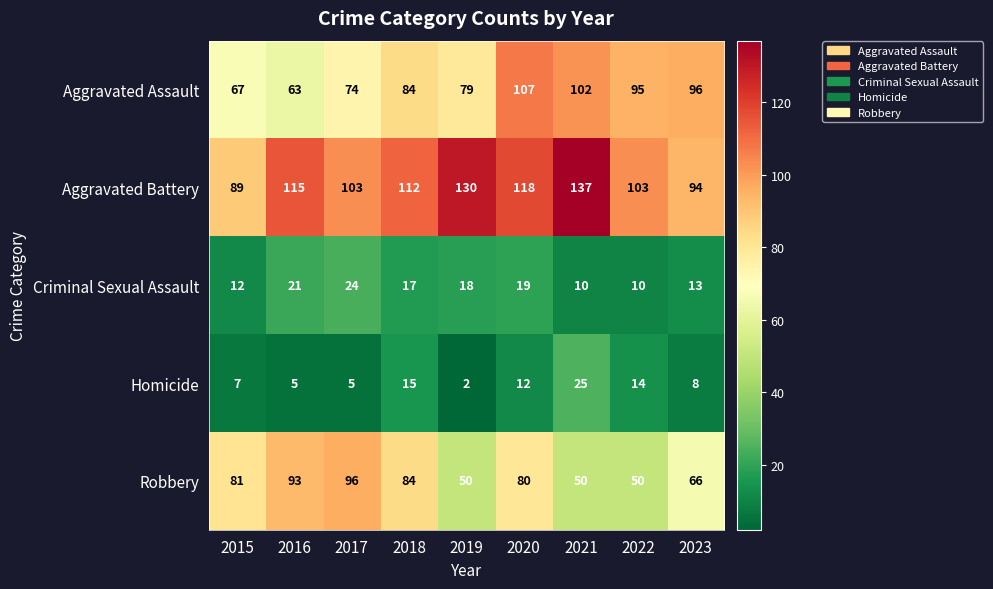

Between 2015 and 2023, which series saw the biggest shift?

Aggravated Assault